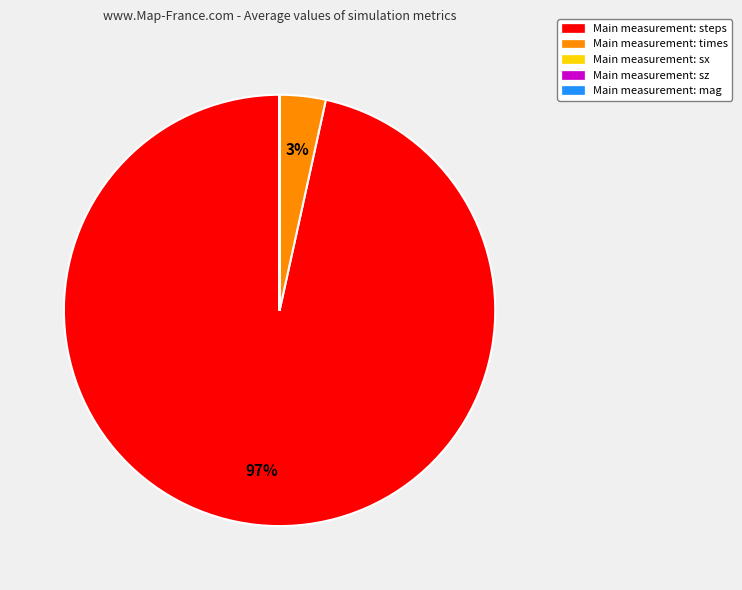

Is there a majority slice in this chart?

Yes